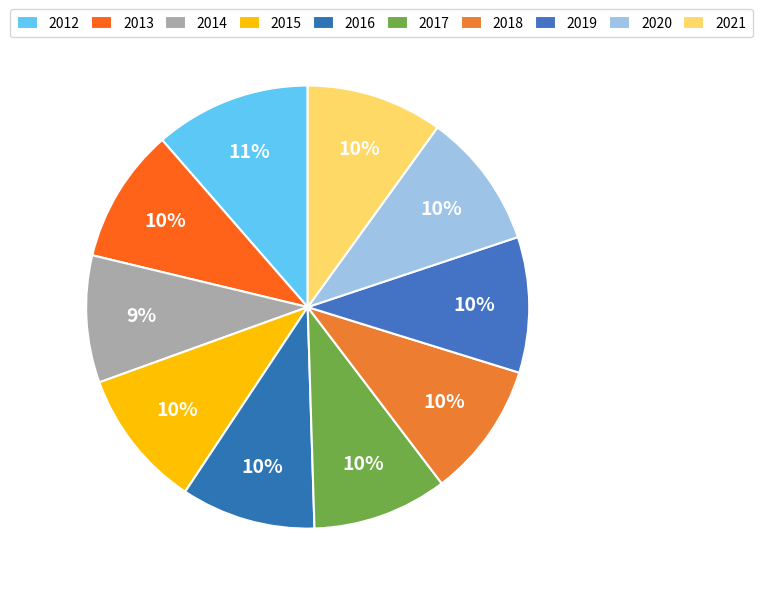

Rank the categories by value from highest to lowest.

2012, 2015, 2021, 2020, 2019, 2018, 2017, 2013, 2016, 2014